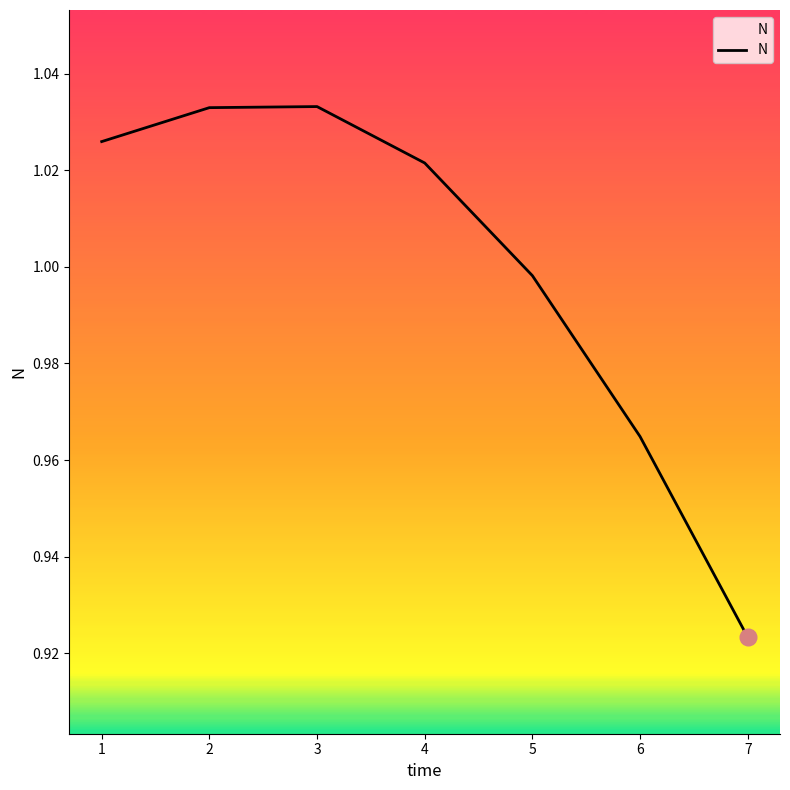

Which label corresponds to the smallest value in the chart?

7